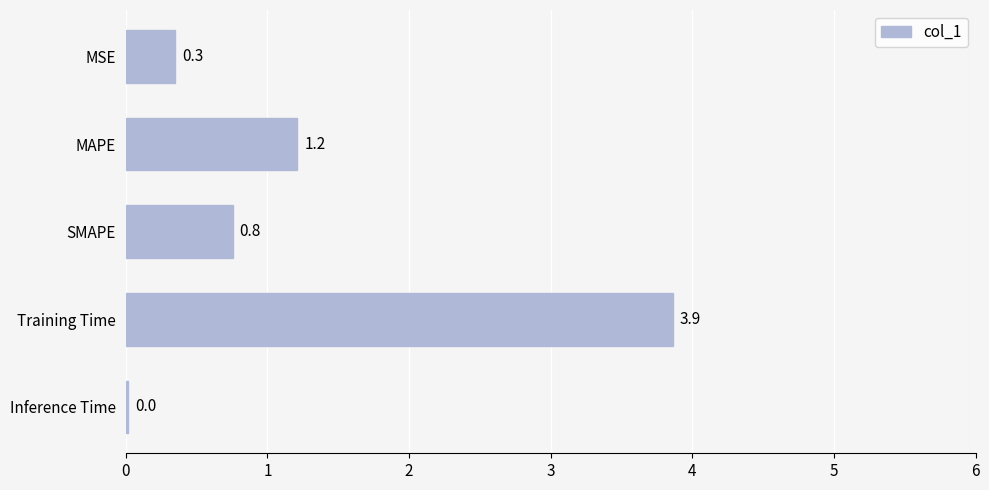

At which category does the chart reach its peak across all series?

Training Time